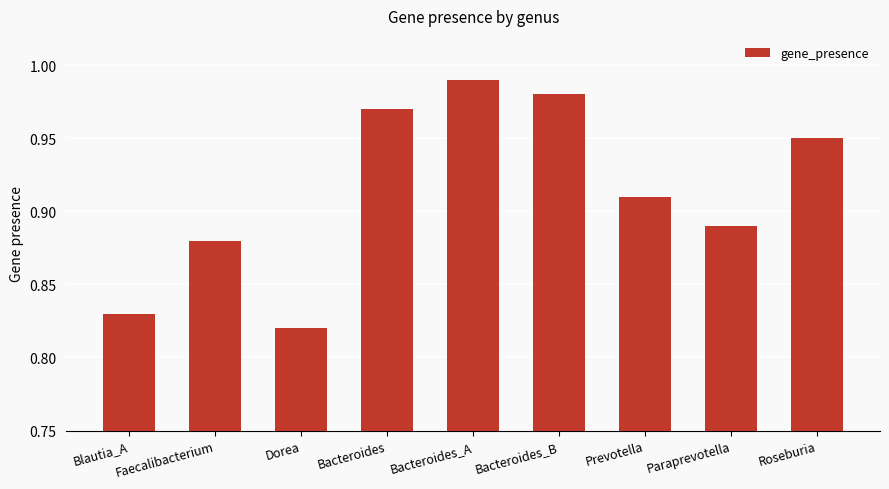

List the labels in order of value, smallest first.

Dorea, Blautia_A, Faecalibacterium, Paraprevotella, Prevotella, Roseburia, Bacteroides, Bacteroides_B, Bacteroides_A